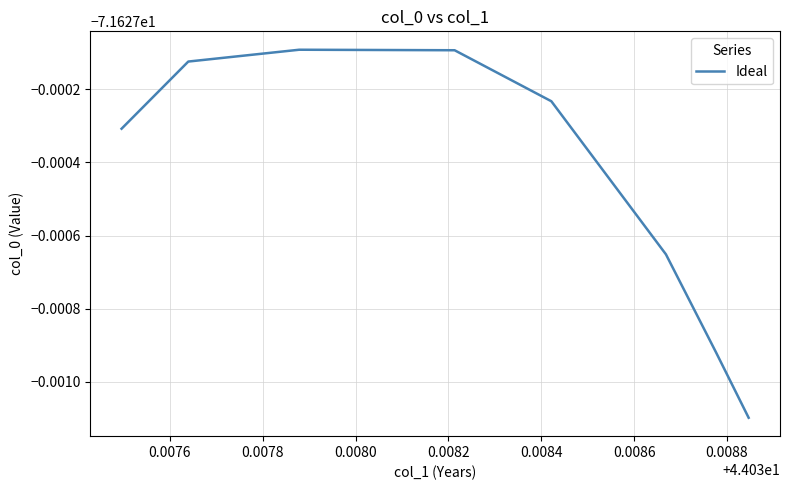

What is the value of the 8th point from the left?

-71.6